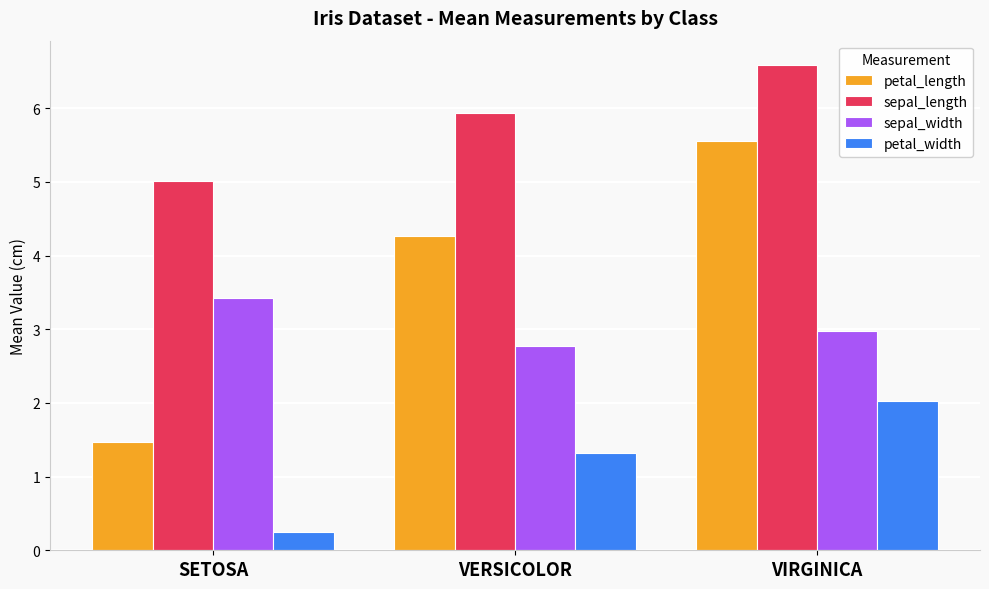

Reading right to left, what are all the values shown in this chart?

petal_length: 5.6	4.3	1.5
sepal_length: 6.6	5.9	5.0
sepal_width: 3.0	2.8	3.4
petal_width: 2.0	1.3	0.2